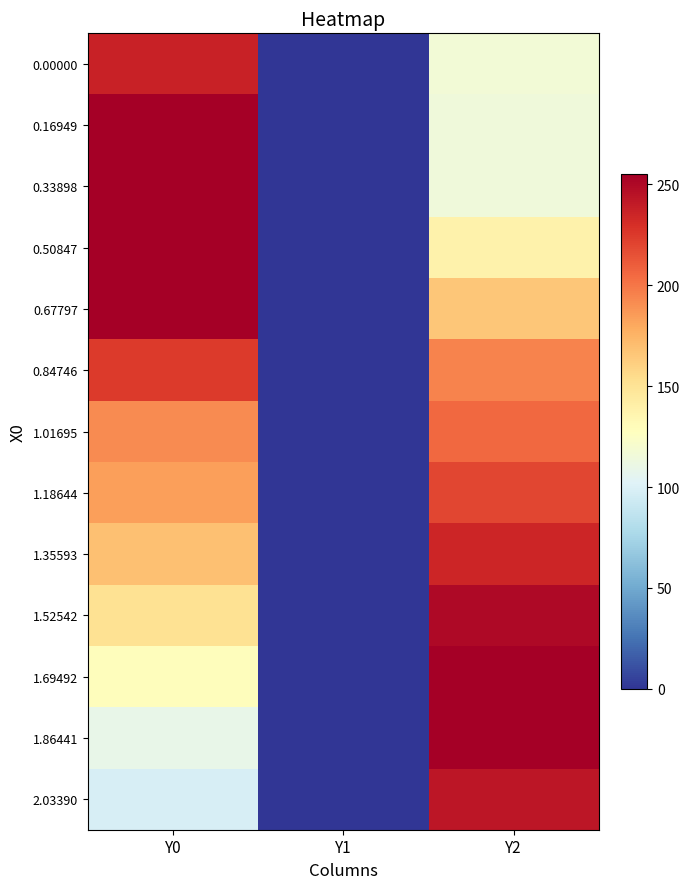

Count the number of categories in the chart.

3